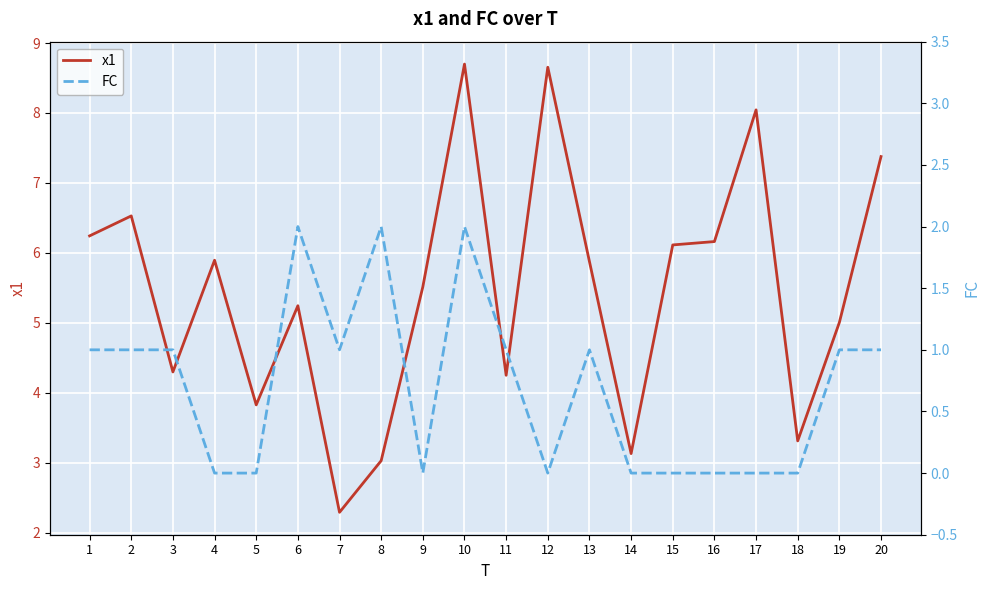

Reading left to right, what are all the values shown in this chart?

x1: 6.2	6.5	4.3	5.9	3.8	5.2	2.3	3.0	5.5	8.7	4.3	8.7	5.9	3.1	6.1	6.2	8.0	3.3	5.0	7.4
FC: 1.0	1.0	1.0	0.0	0.0	2.0	1.0	2.0	0.0	2.0	1.0	0.0	1.0	0.0	0.0	0.0	0.0	0.0	1.0	1.0